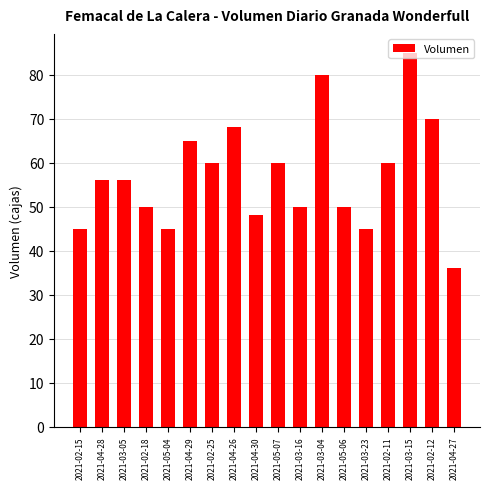

Is it true that the value at 2021-03-16 is 50?

True